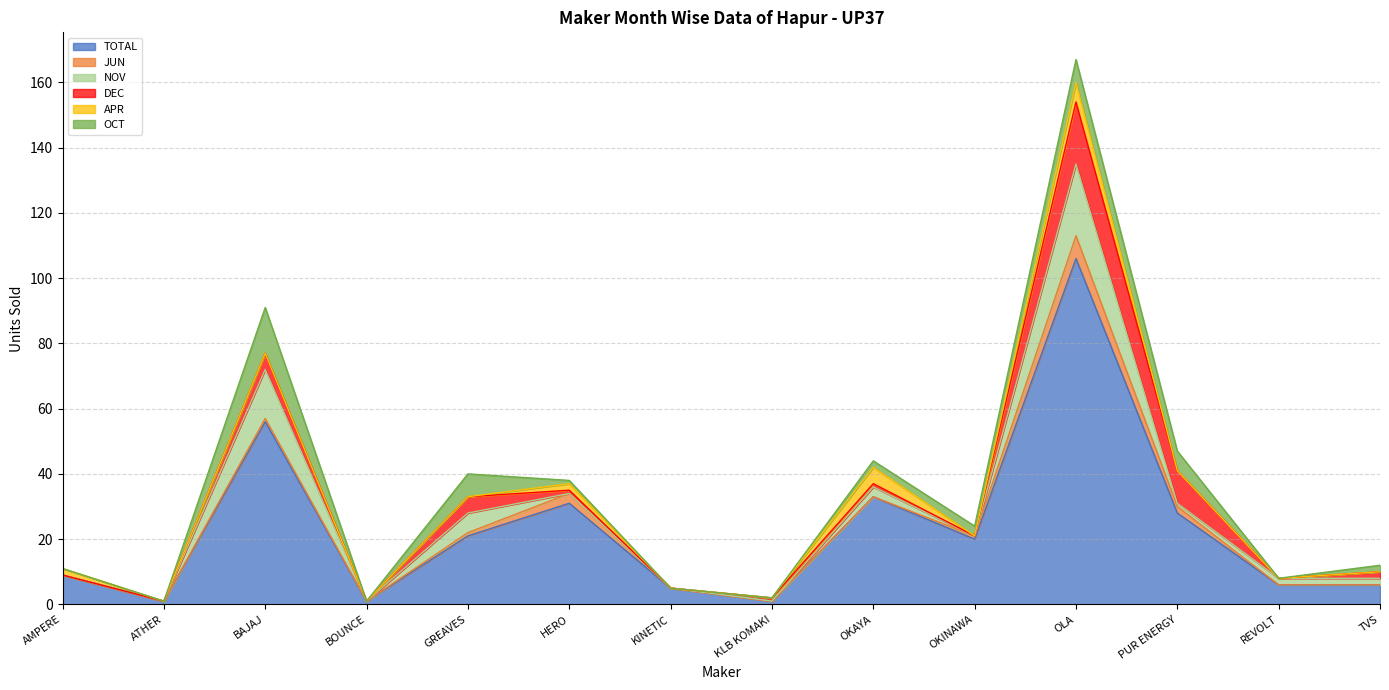

Reading right to left, what are all the values shown in this chart?

TOTAL: 6	6	28	106	20	33	1	5	31	21	1	56	1	9
JUN: 0	0	2	7	1	0	0	0	3	1	0	1	0	0
NOV: 2	2	1	22	0	3	0	0	0	6	0	15	0	0
DEC: 2	0	10	19	0	1	1	0	1	5	0	5	0	0
APR: 0	0	0	6	0	5	0	0	2	0	0	0	0	2
OCT: 2	0	6	7	3	2	0	0	1	7	0	14	0	0